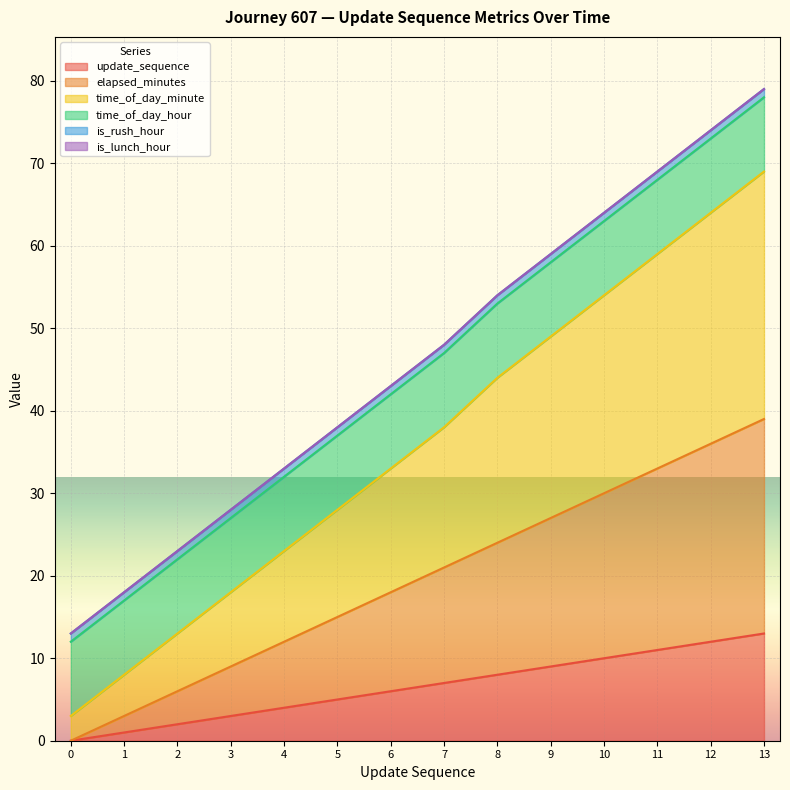

The value of elapsed_minutes at 2 is 10. True or false?

False